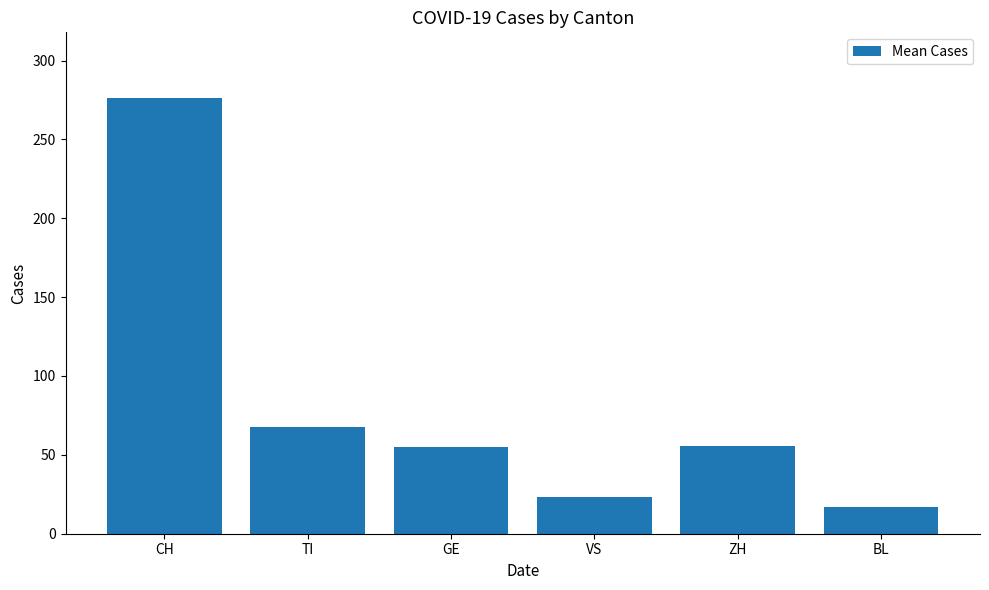

The chart shows a value of 17.0 at BL. True or false?

True